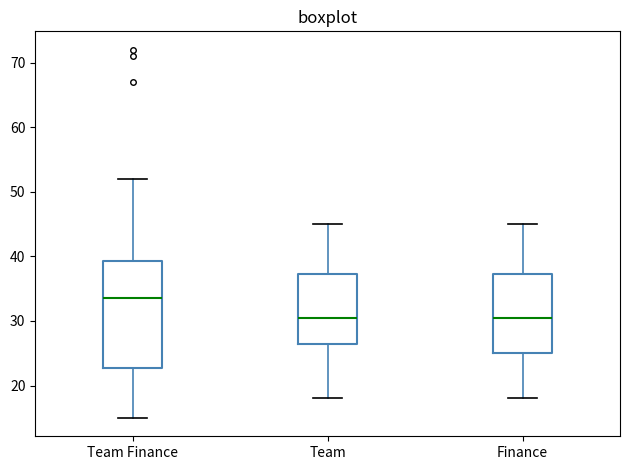

Reading left to right, read every box against the y-axis: the position of its median line, the range the box covers, and the ends of its whiskers. The values are not printed on the chart, so give them approximately, as read against the axis.

Team Finance: median 34, box 23 to 39, whiskers 15 to 52
Team: median 31, box 27 to 37, whiskers 18 to 45
Finance: median 31, box 25 to 37, whiskers 18 to 45